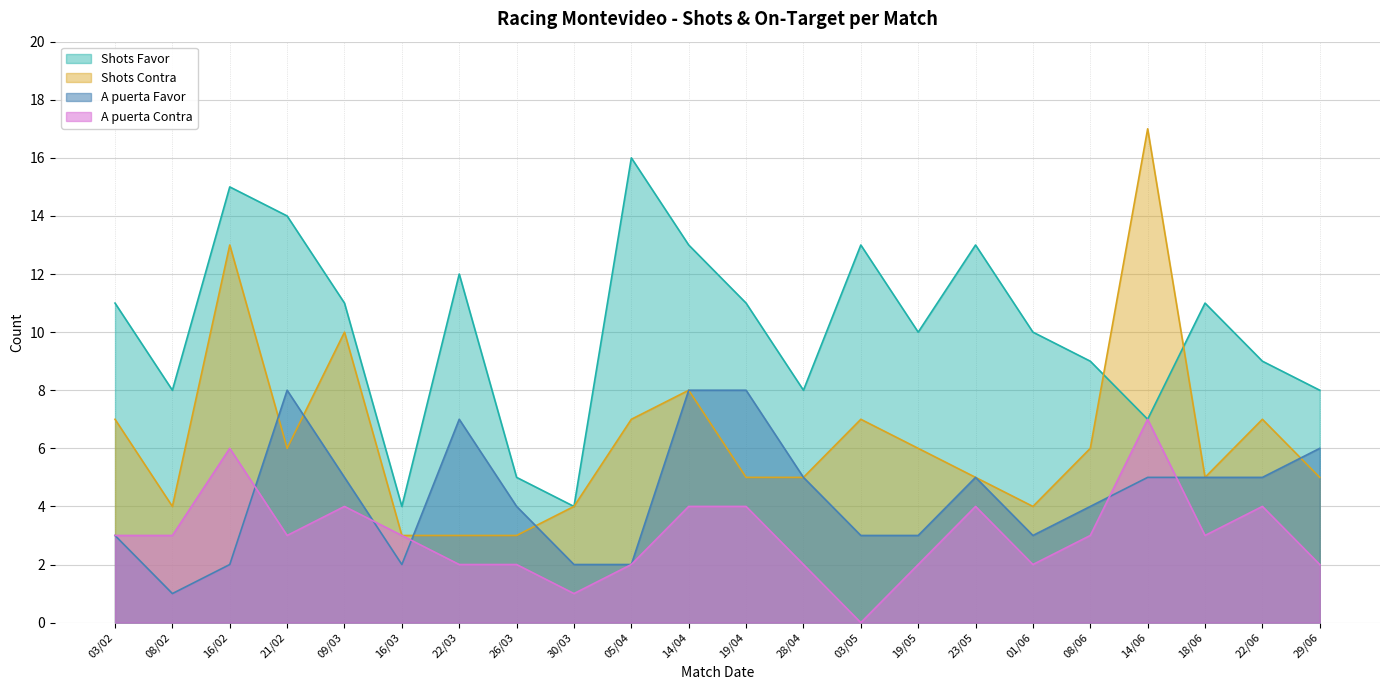

Which series has the largest total across all categories?

Shots Favor